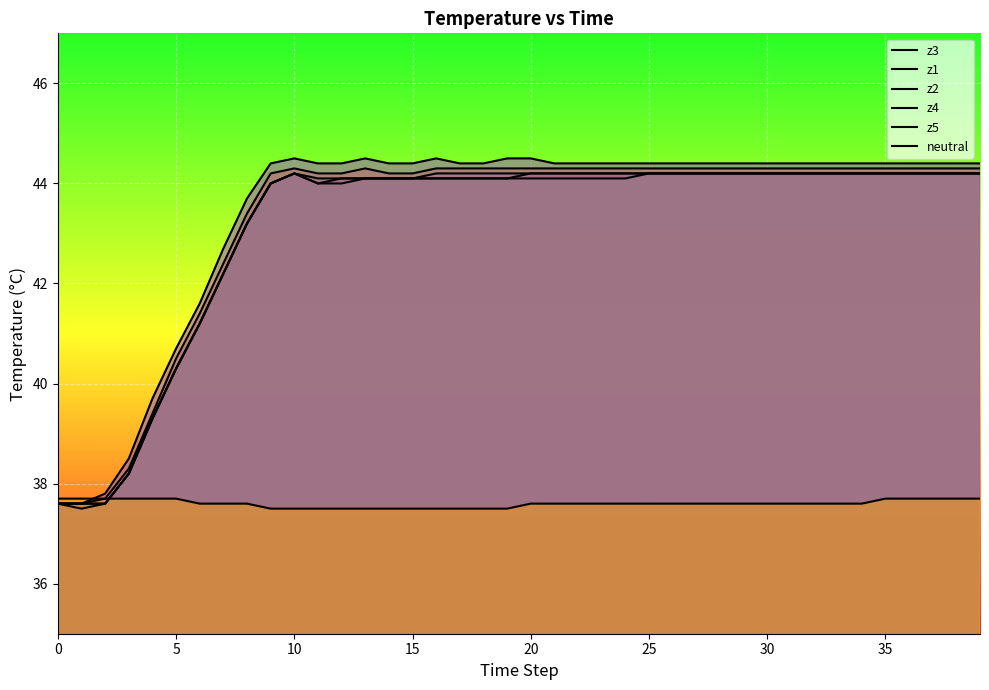

Which series changed the most between 15 and 33?

z3